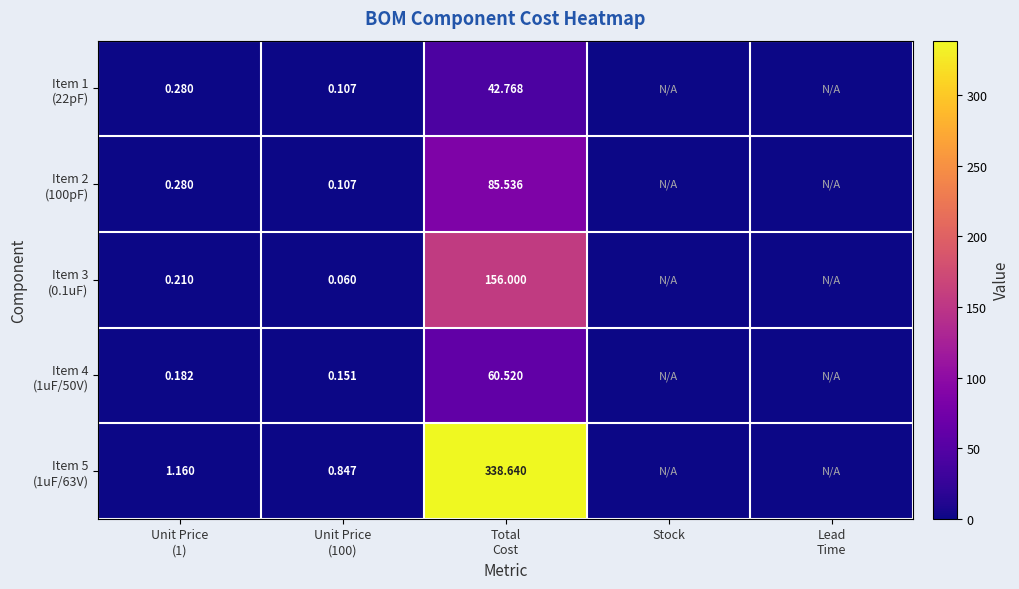

What is the total value across all series at Unit Price
(1)?

2.1